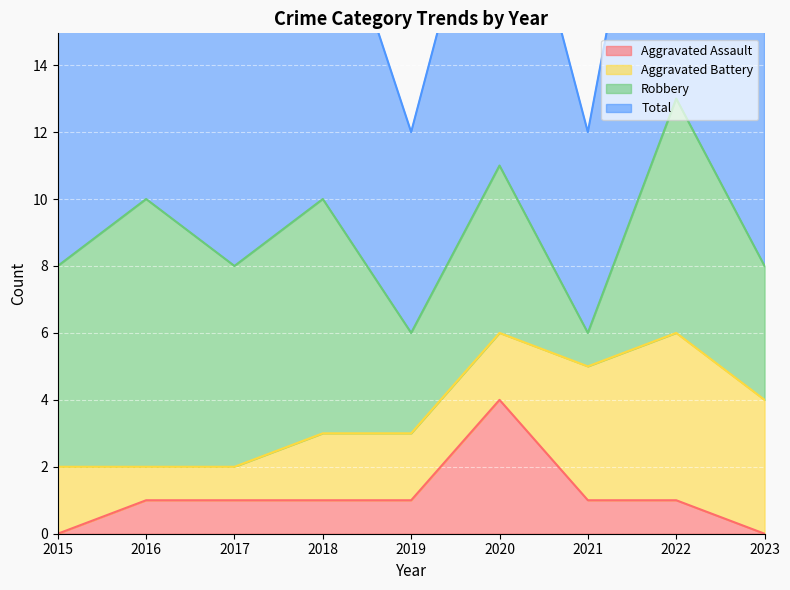

What is the average value of the Total series?

9